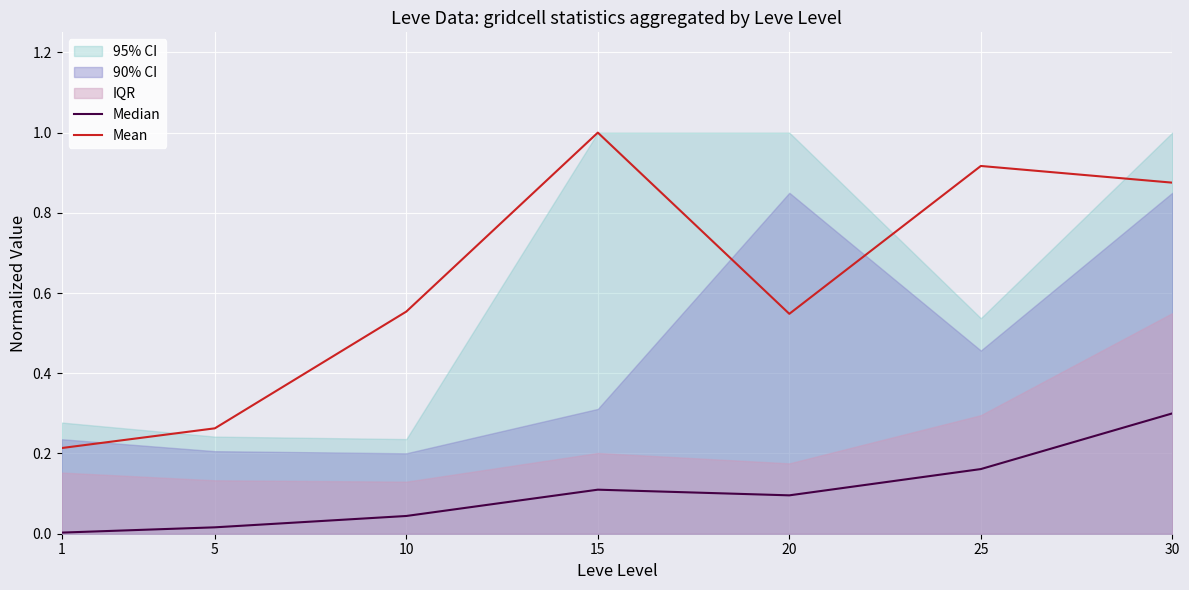

The Median series shows 0.0 at 15. True or false?

False